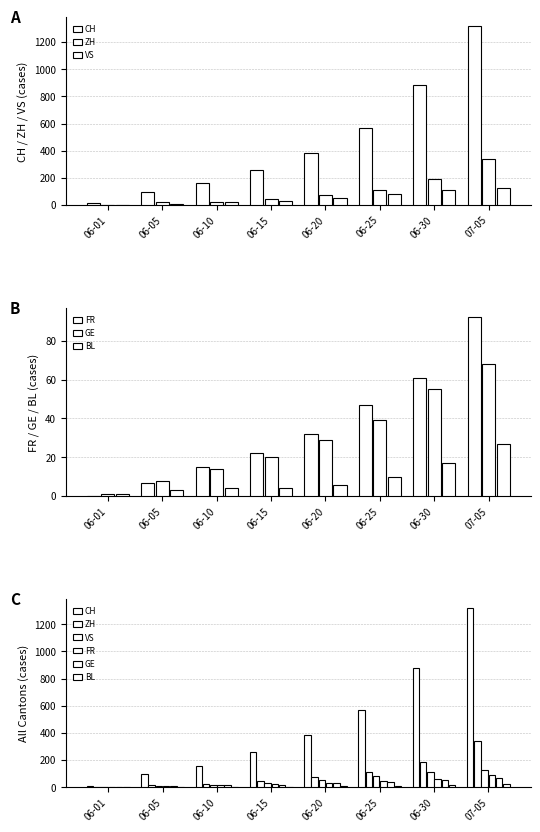

What is the approximate value of FR at 06-05?

7